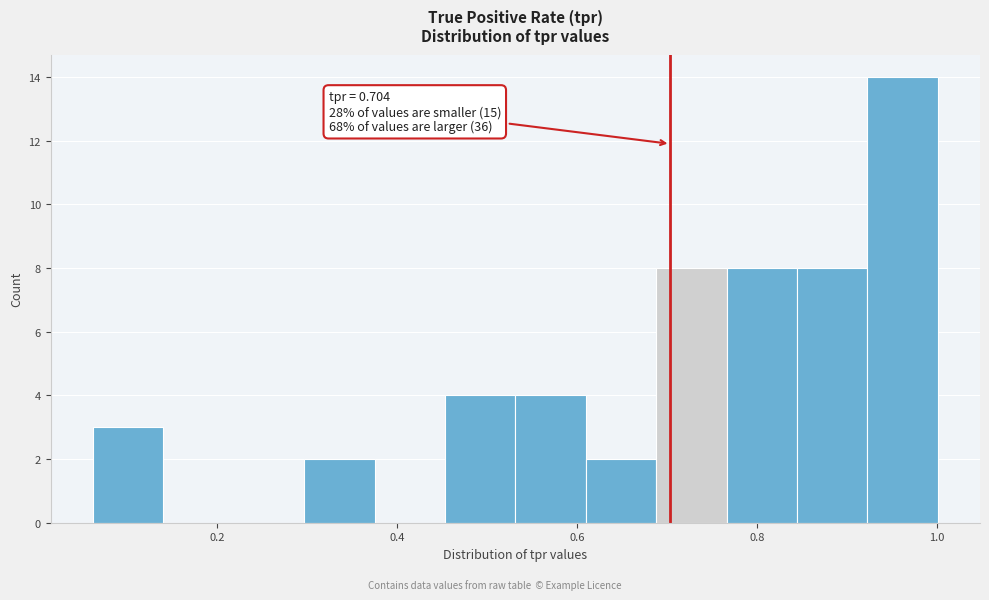

Read against the x-axis, roughly where is the centre of the tallest bar?

0.96